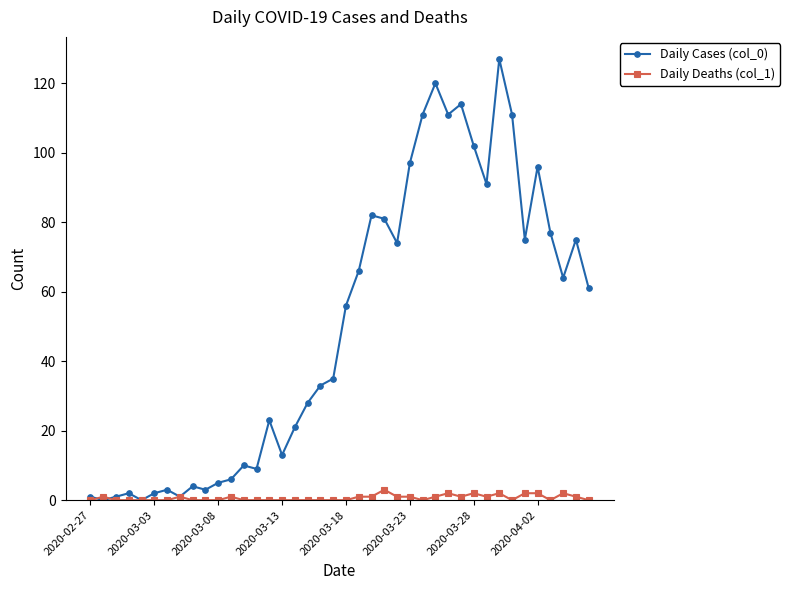

What is the greatest value displayed?

127